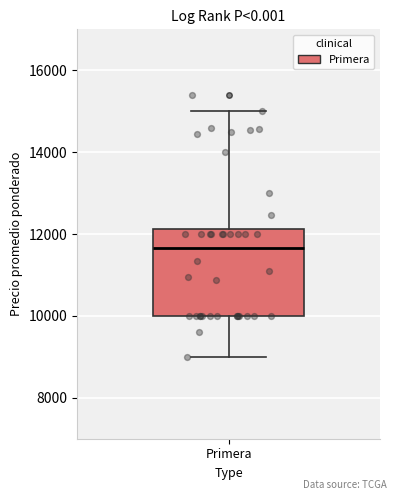

Read this box plot against the y-axis: the position of the median line, the range covered by the box, and the ends of both whiskers. The values are not printed on the chart, so give them approximately, as read against the axis.

median 11600, box 10000 to 12200, whiskers 9000 to 15000